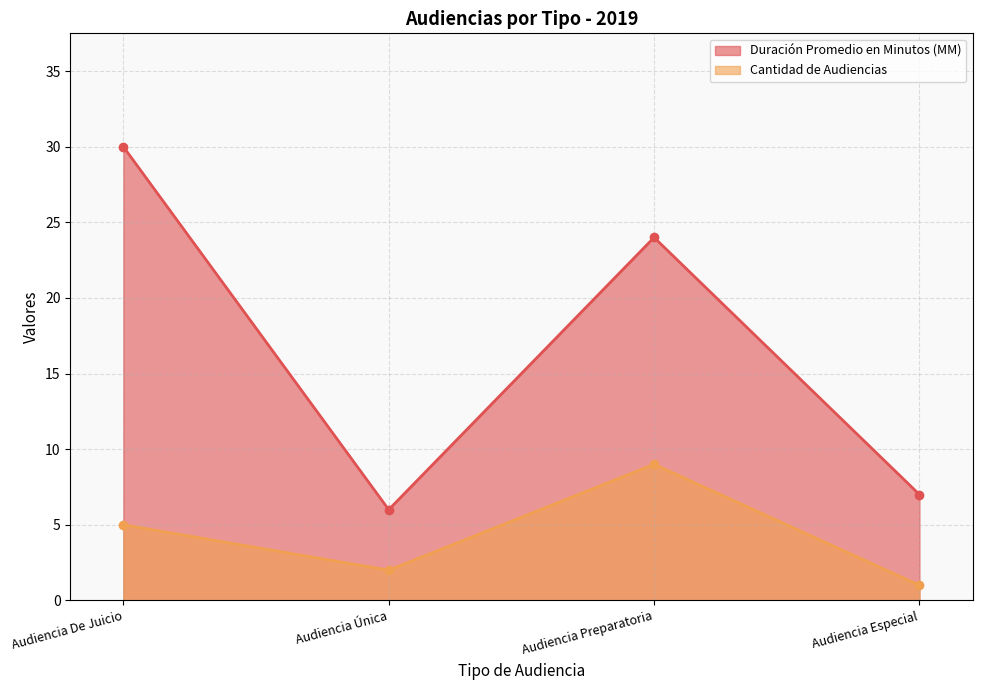

Where is the first local maximum for Duración Promedio en Minutos (MM)?

Audiencia Preparatoria